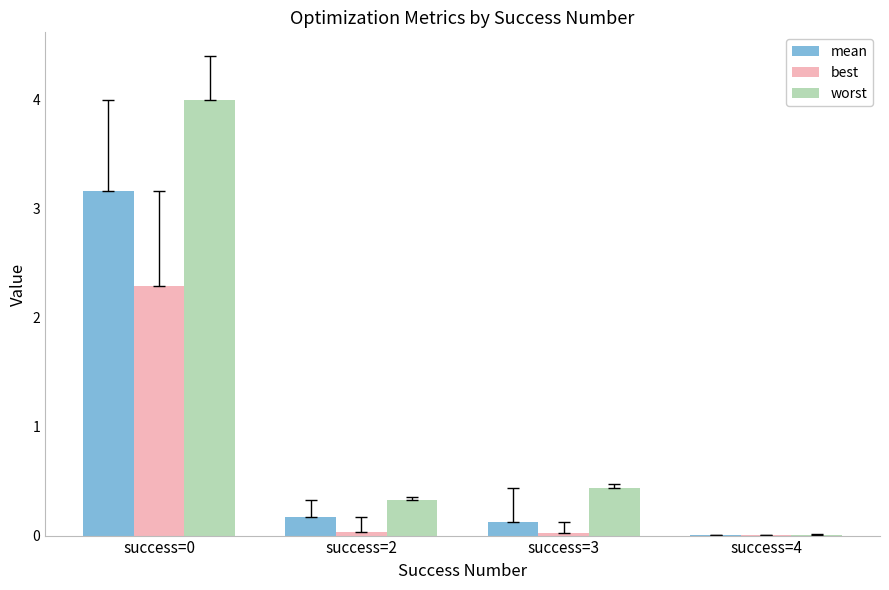

Which series changed the most between success=0 and success=3?

worst